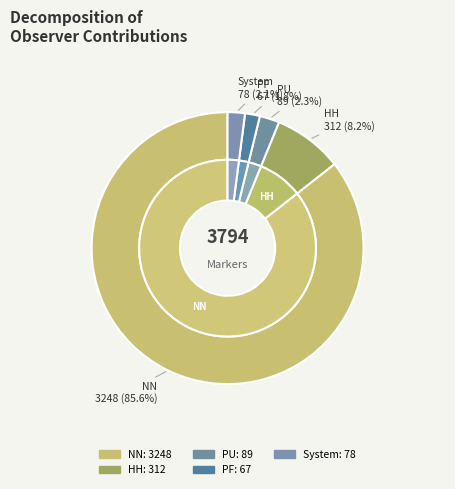

Rank the categories by value from lowest to highest.

PF, System, PU, HH, NN